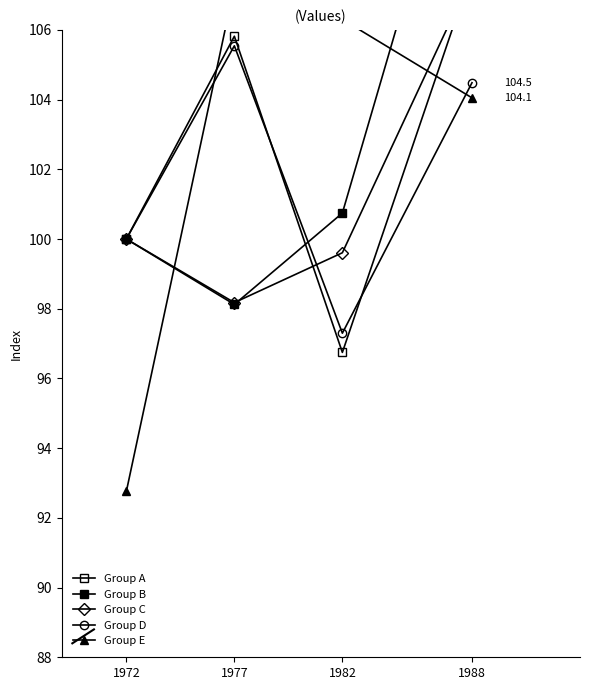

Is the value of Group D at 1972 greater than the value of Group E at 1977?

No